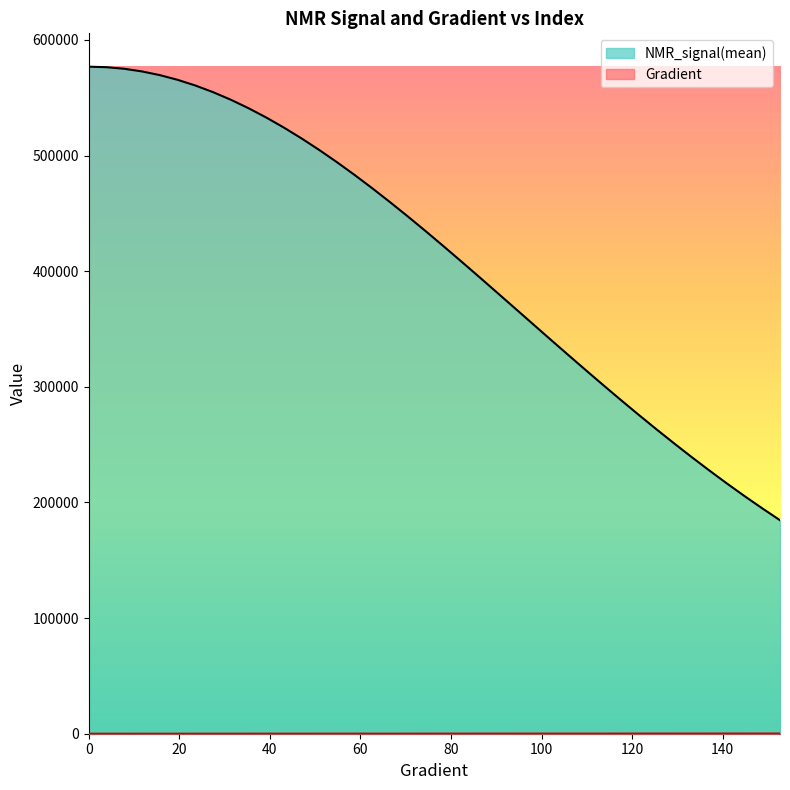

List the series in order of their overall mean, lowest first.

Gradient, NMR_signal(mean)